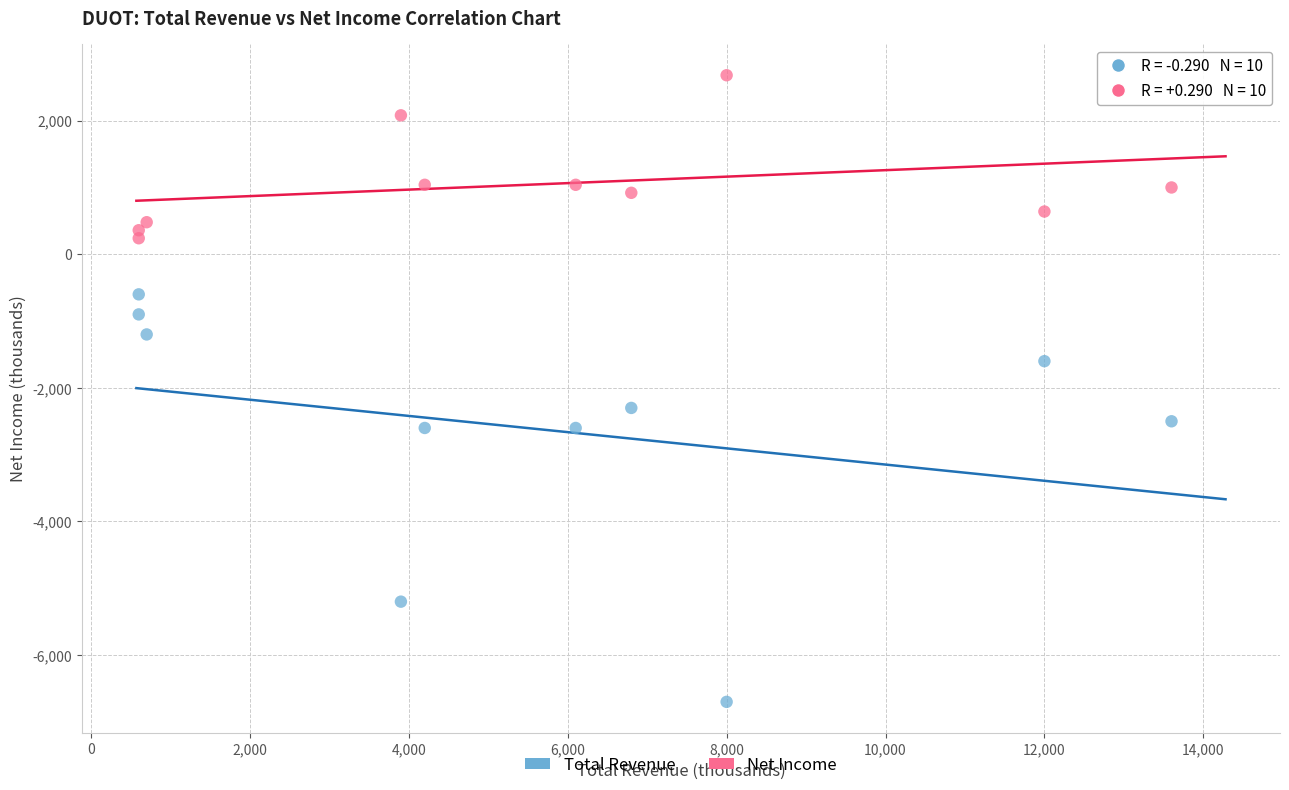

Which series has the largest Y range (max minus min)?

Total Revenue